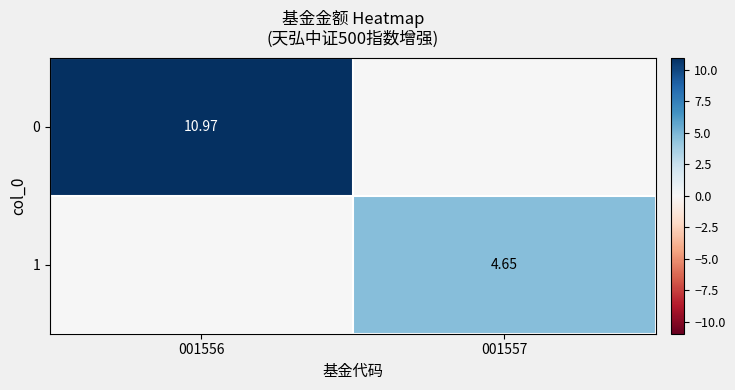

Where does the 1 series first go above 4?

001557